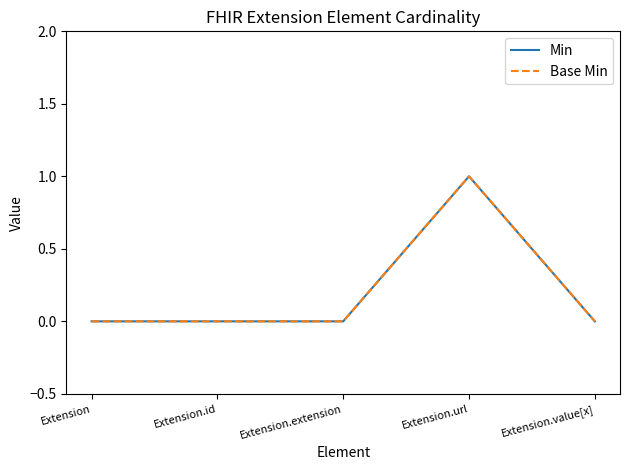

What position from the left is Extension.url?

4